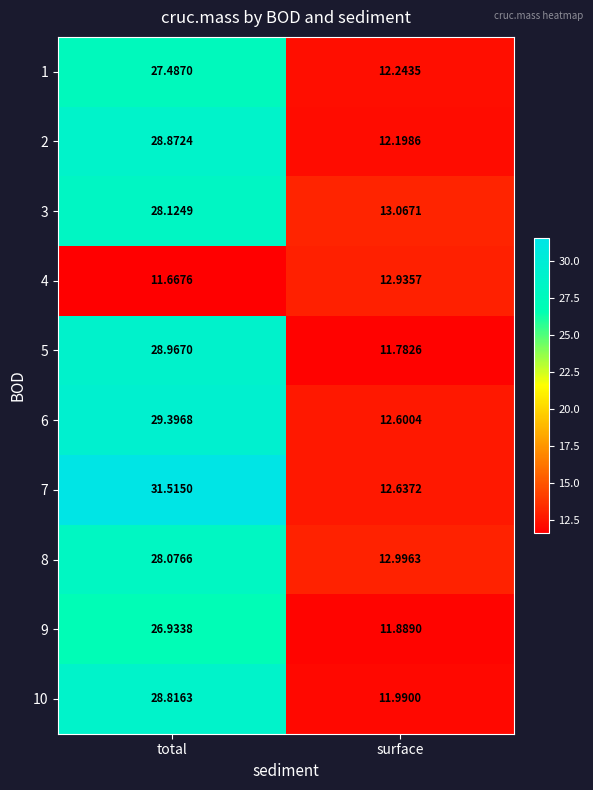

Which category has the highest value in the 5 series?

total